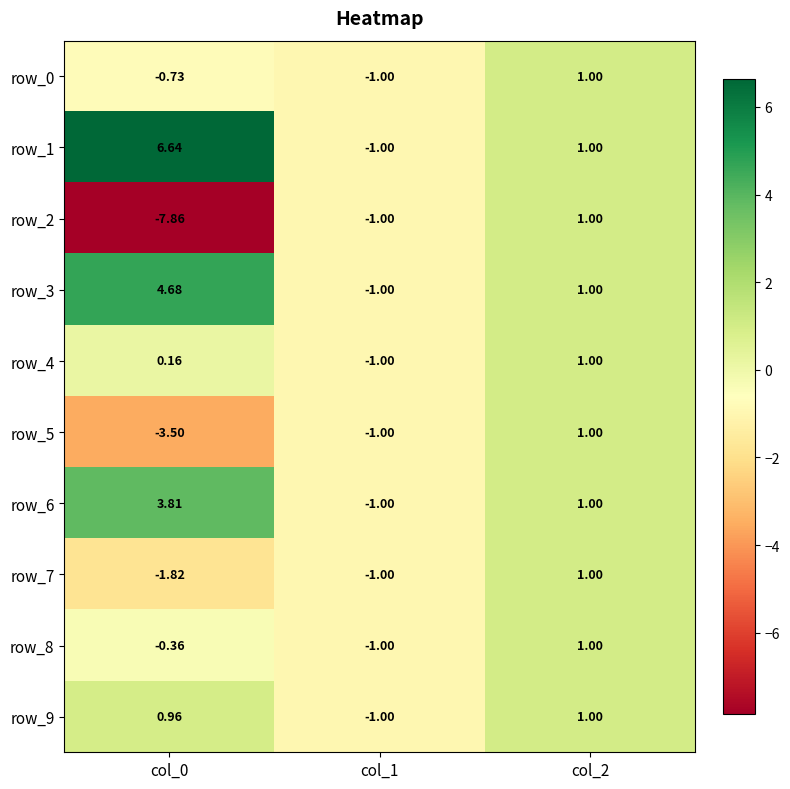

Which series has the widest spread of values?

row_2